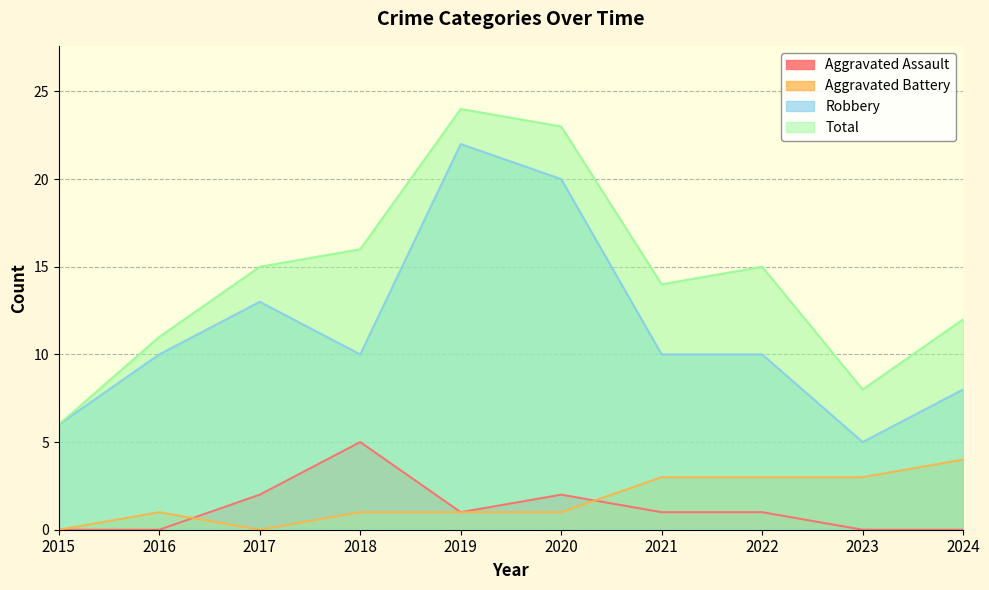

True or false: Aggravated Battery has more than 0 points higher than both neighbors.

True